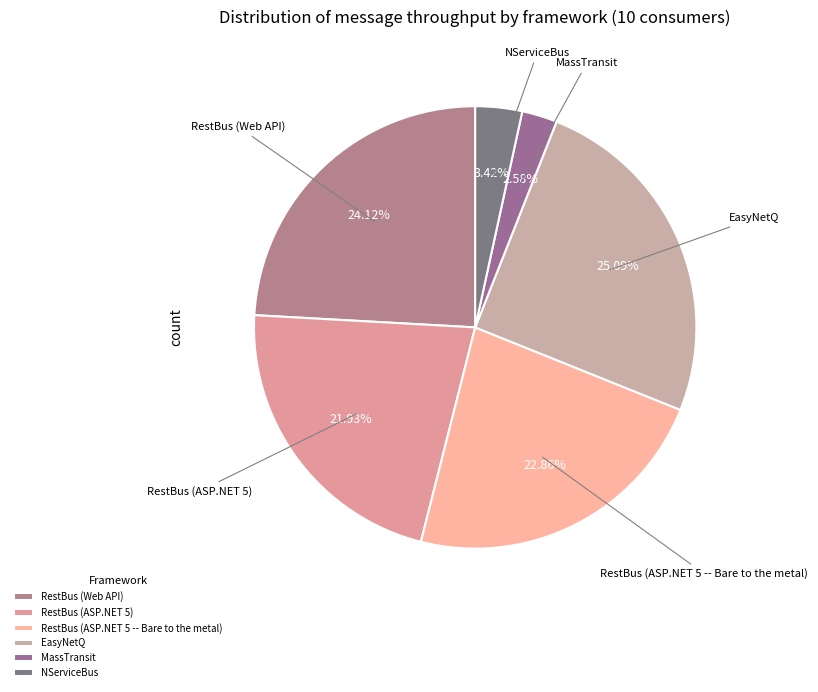

To the nearest percent, what percentage of the pie is RestBus (Web API)?

24%